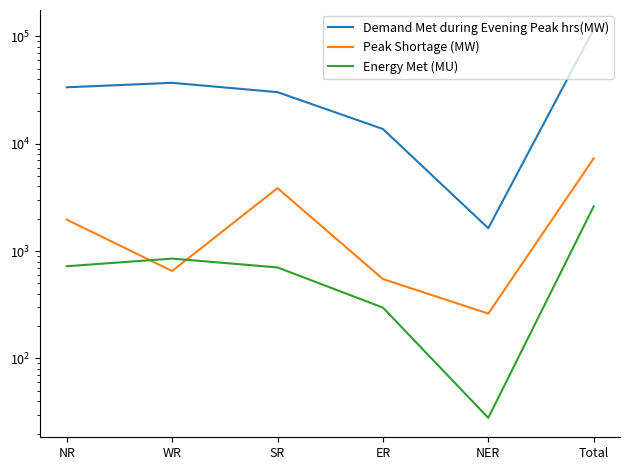

How many interior local valleys does the Peak Shortage (MW) series have?

2